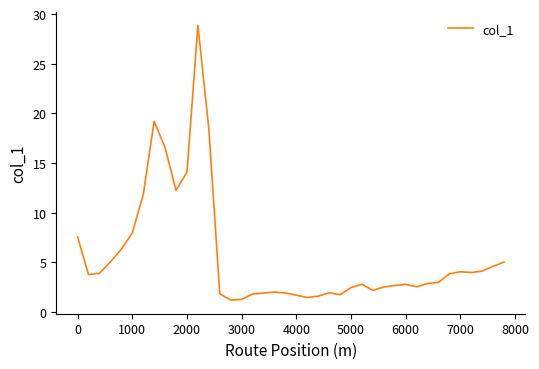

What is the greatest value displayed?

28.9